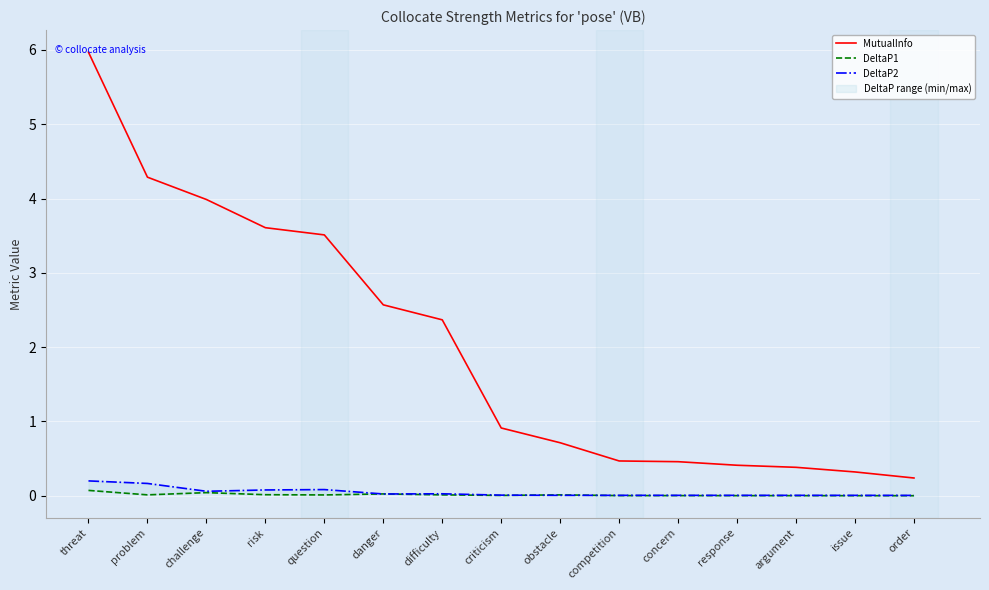

What is the value of the DeltaP2 point at the 3rd from the left?

0.1